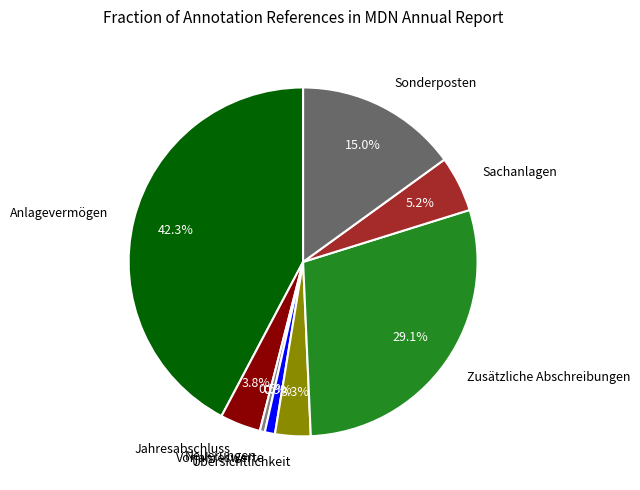

How many segments does this pie chart have?

8